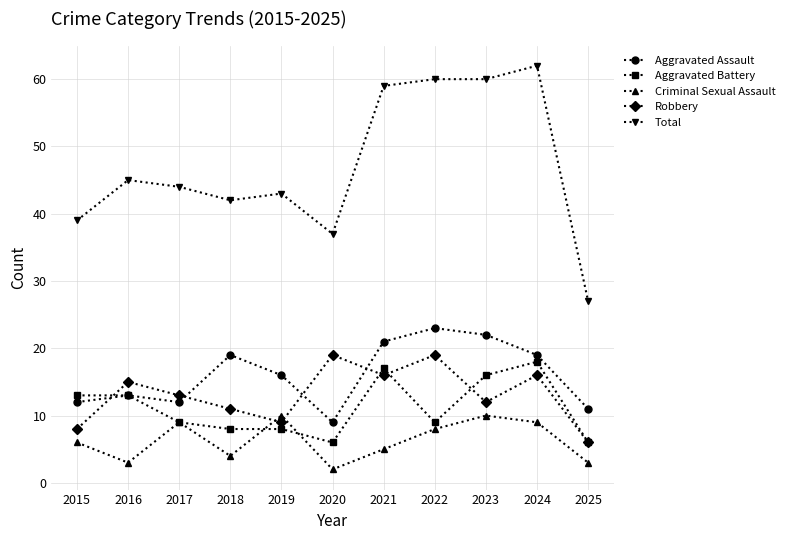

What is the approximate value of Criminal Sexual Assault at 2021?

5